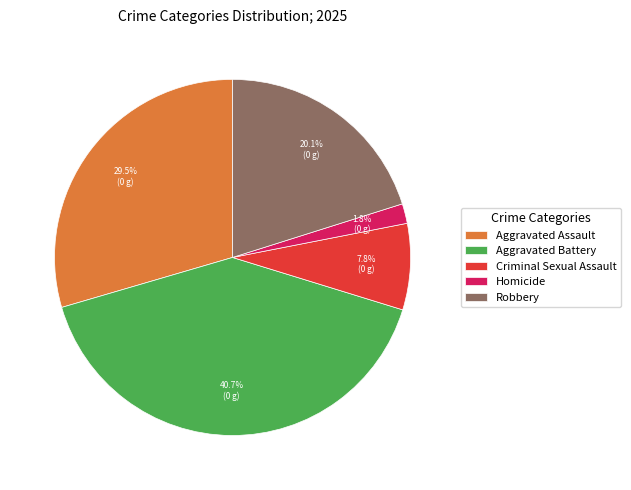

Does Criminal Sexual Assault represent more than half of the total?

No